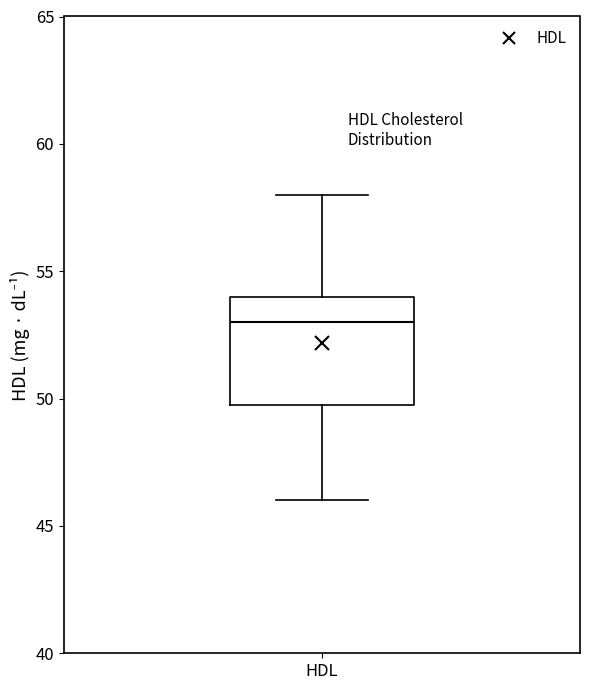

Transcribe this box plot: give where the median line is, the range the box spans, and where the two whiskers end, as read against the y-axis. The values are not printed on the chart, so give them approximately, as read against the axis.

median 53, box 50 to 54, whiskers 46 to 58